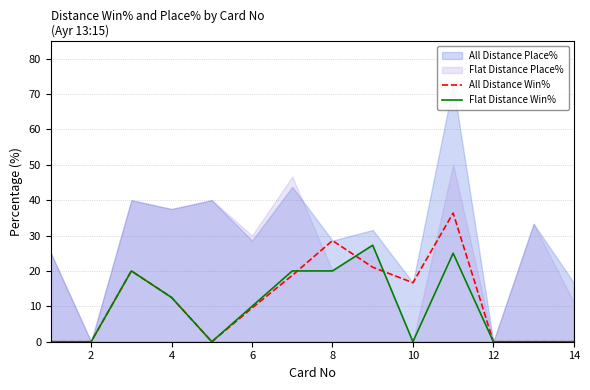

The value of All Distance Win% at 4 is 12.5. True or false?

True